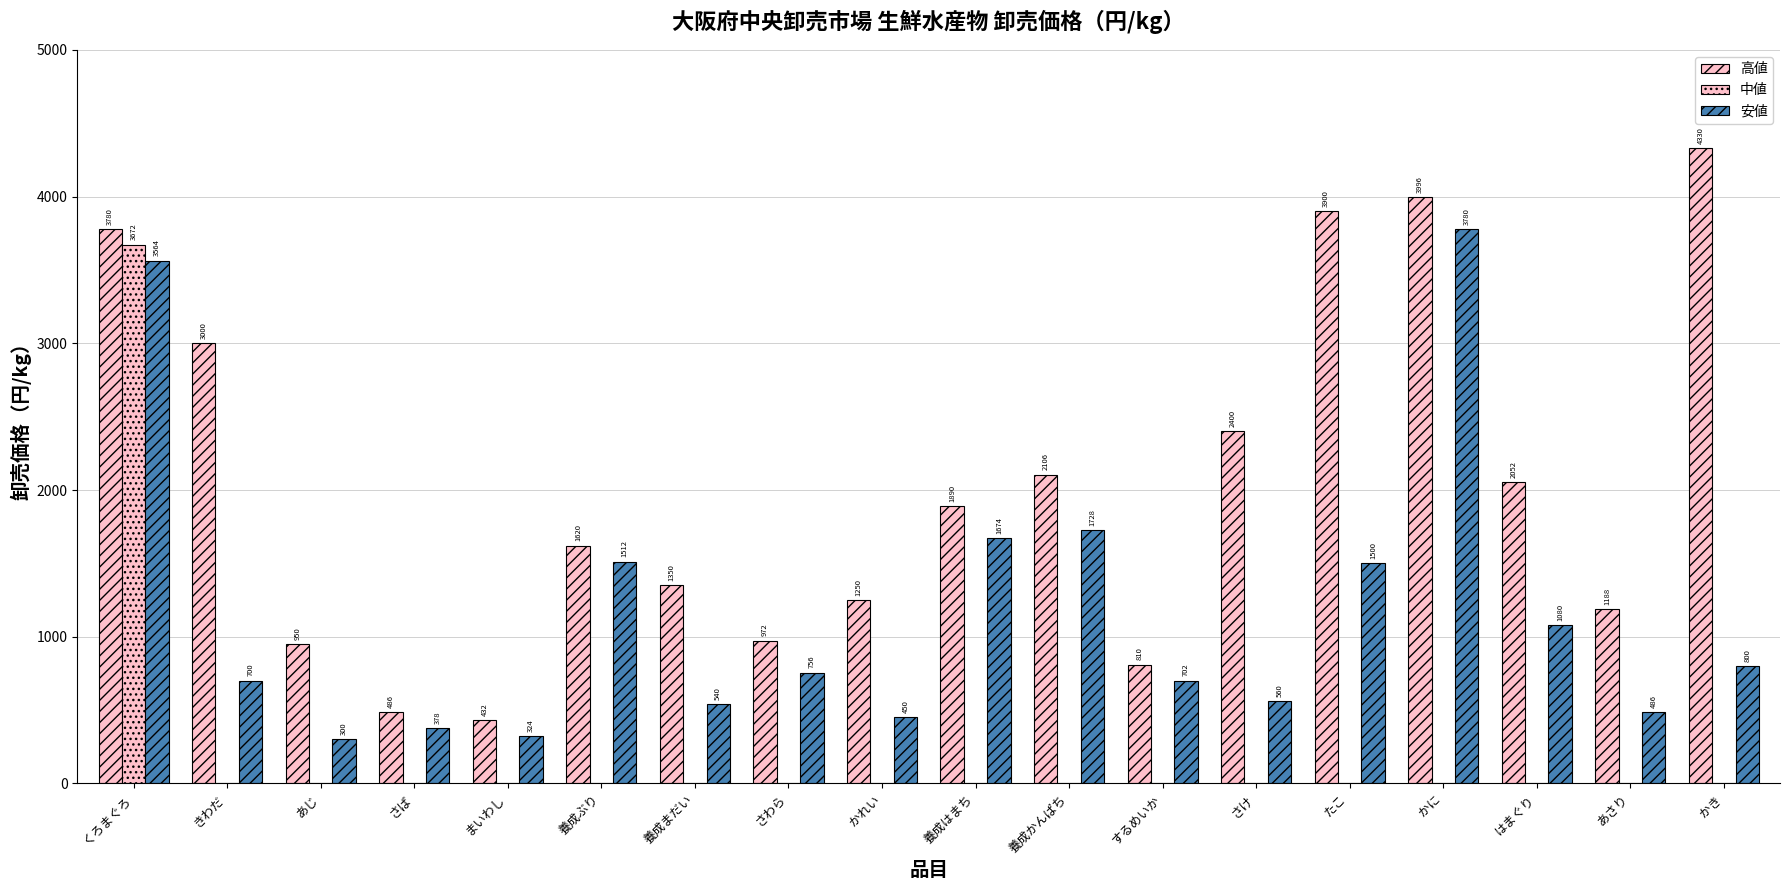

How many distinct data groups are displayed?

3